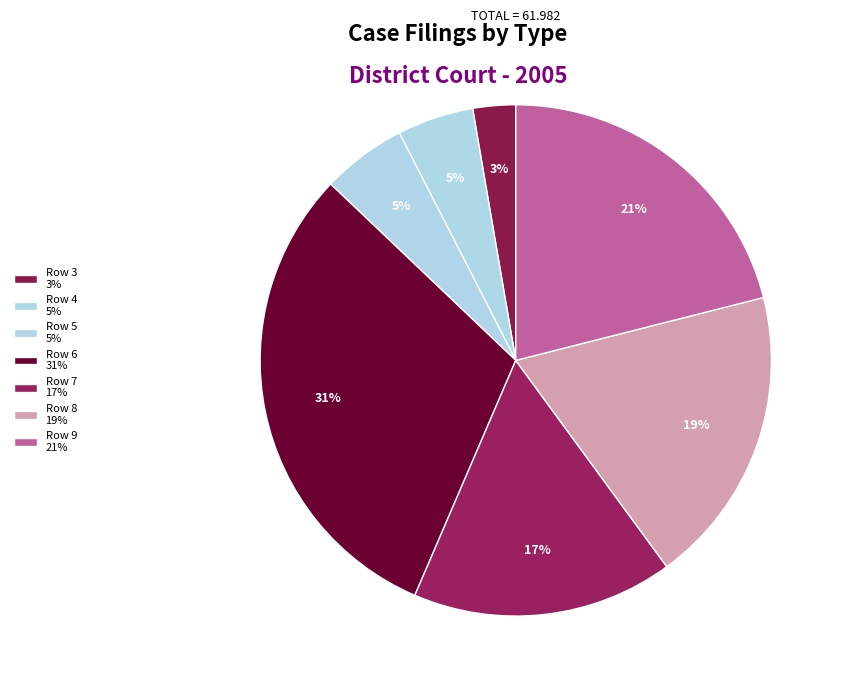

How many slices are in this pie chart?

7